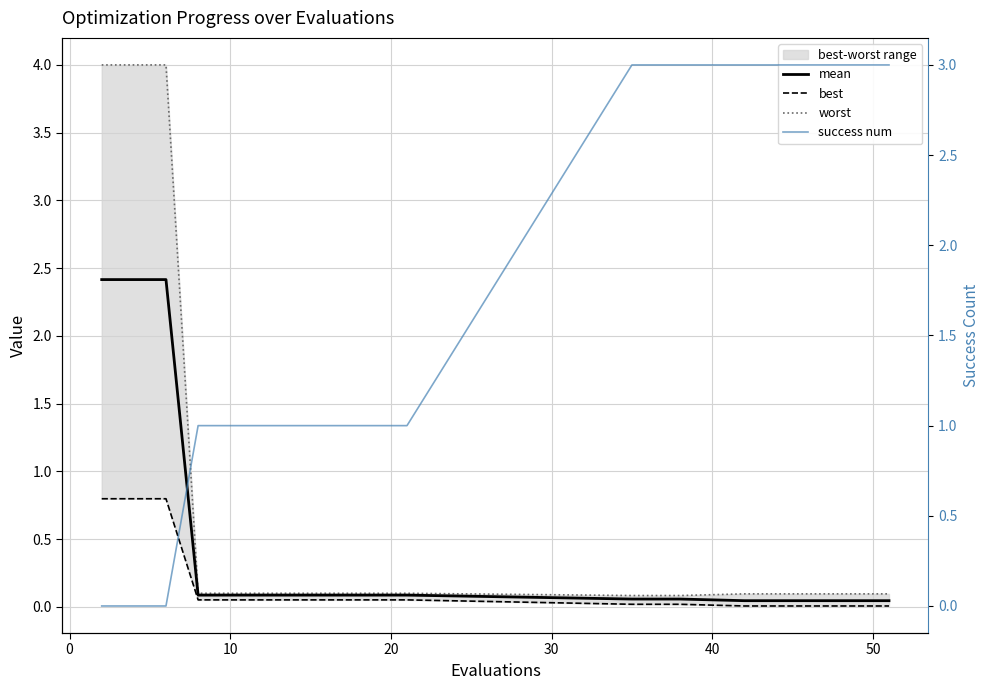

True or false: success num has more than 1 interior local peaks.

False